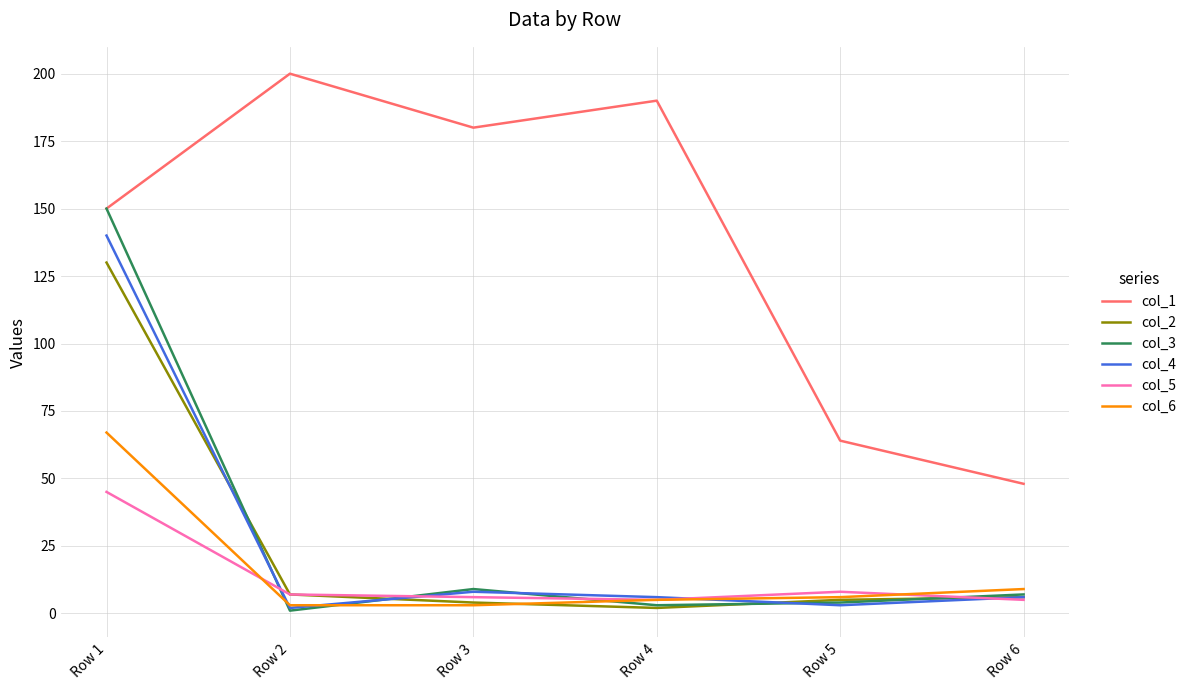

List the labels in order of col_1 value, smallest first.

Row 6, Row 5, Row 1, Row 3, Row 4, Row 2